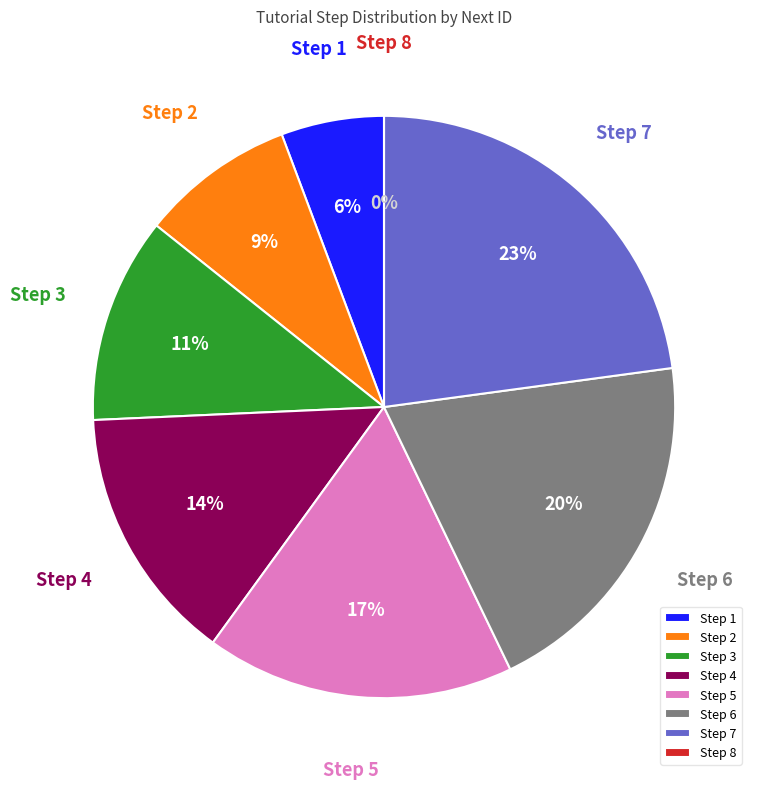

Is there a majority slice in this chart?

No